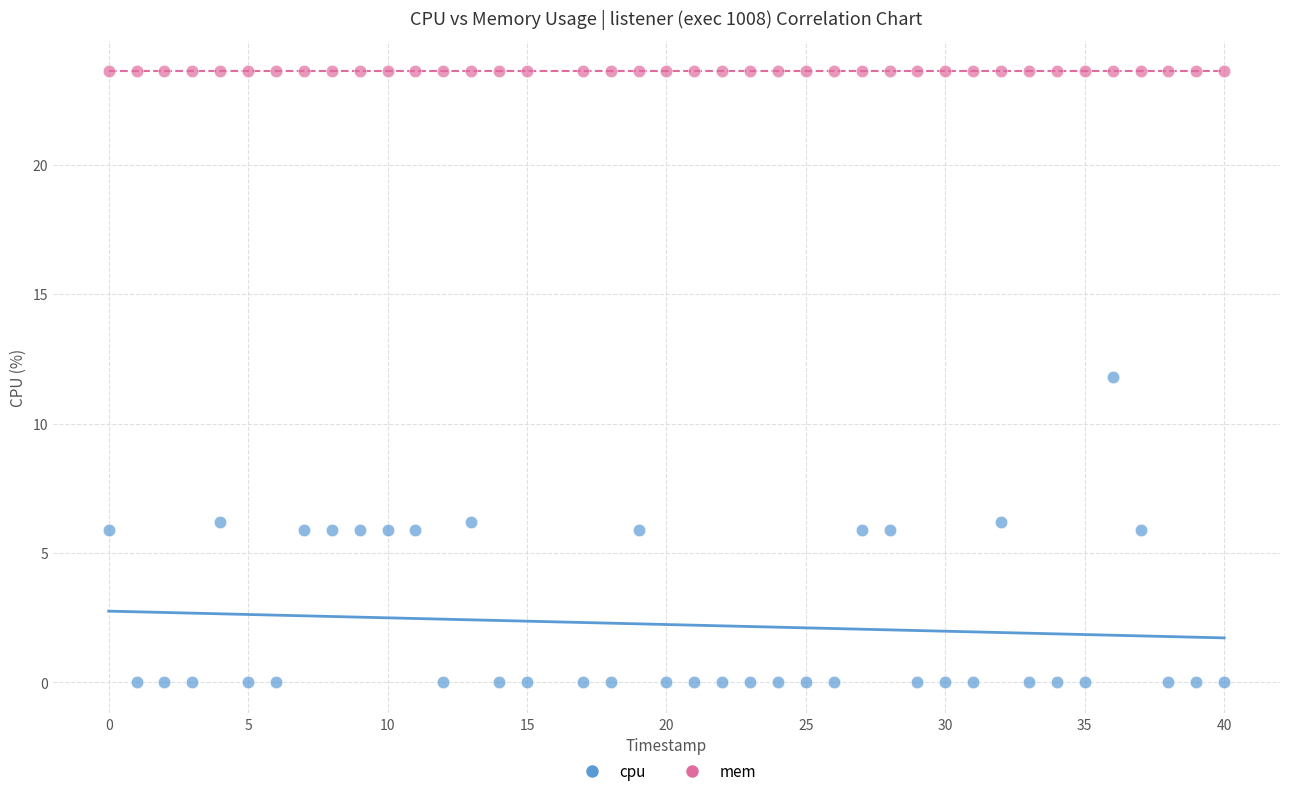

Across all series, what Y value is closest to 11?

11.8